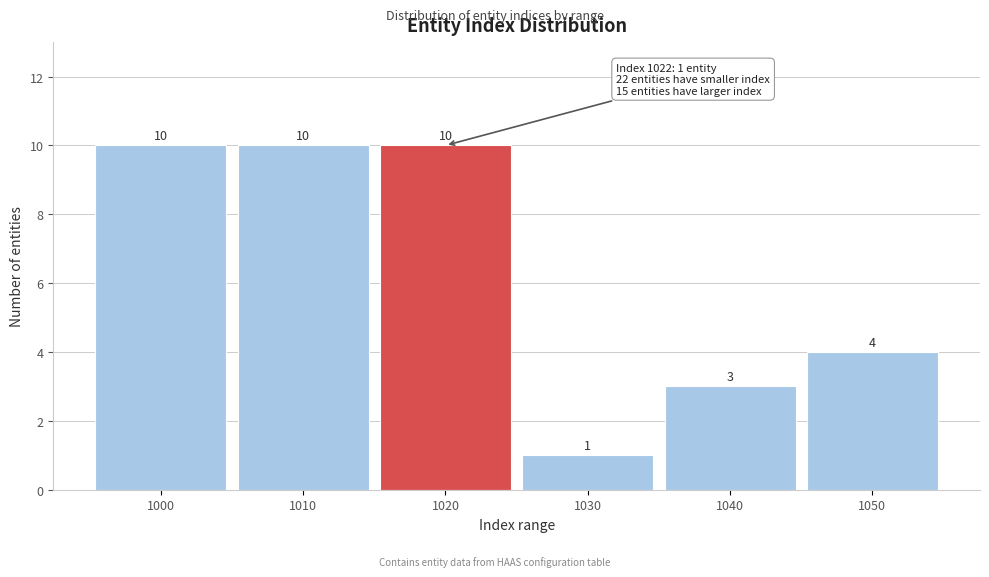

Reading left to right, list all the values displayed in this chart.

1000=10	1010=10	1020=10	1030=1	1040=3	1050=4